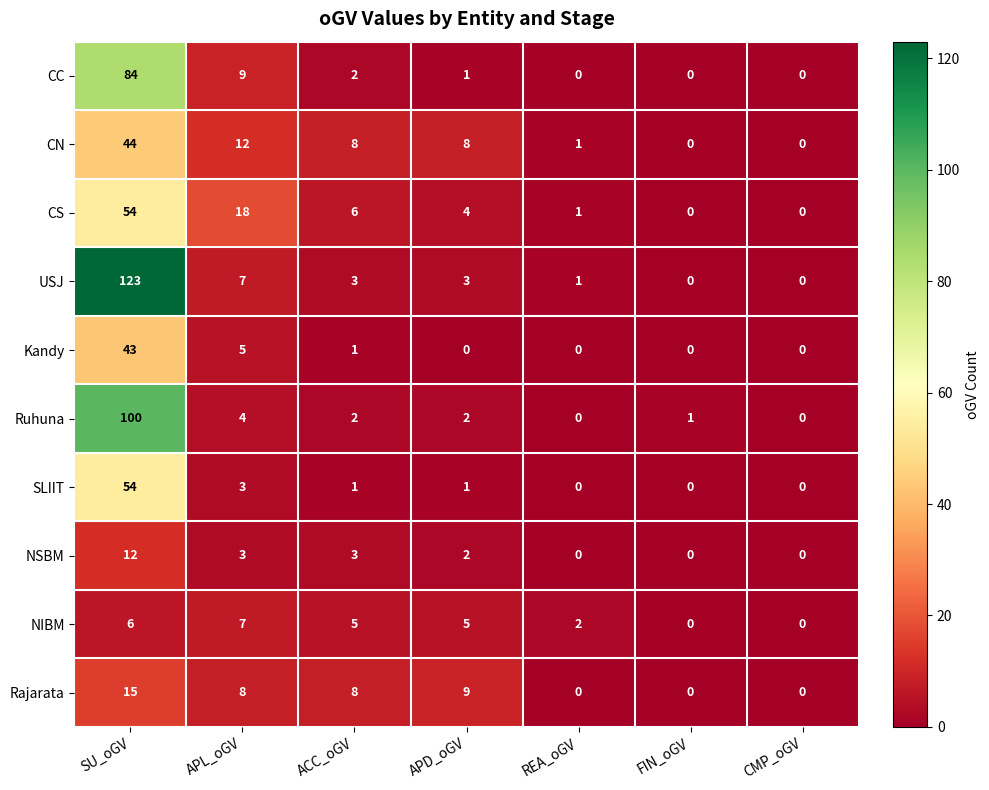

What is the average value of the SLIIT series?

8